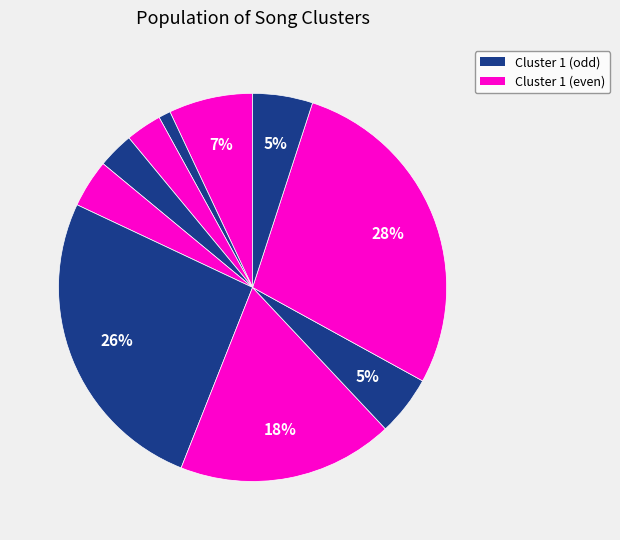

How many slices are in this pie chart?

10